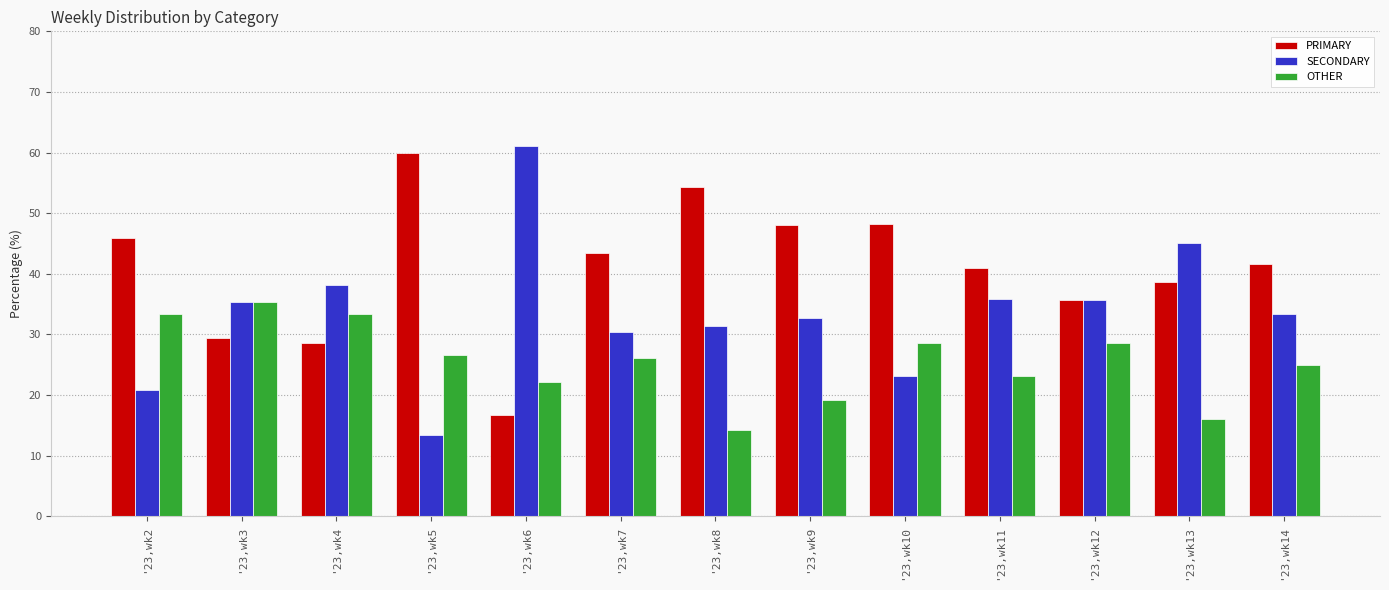

Which series has the largest range (max minus min)?

SECONDARY